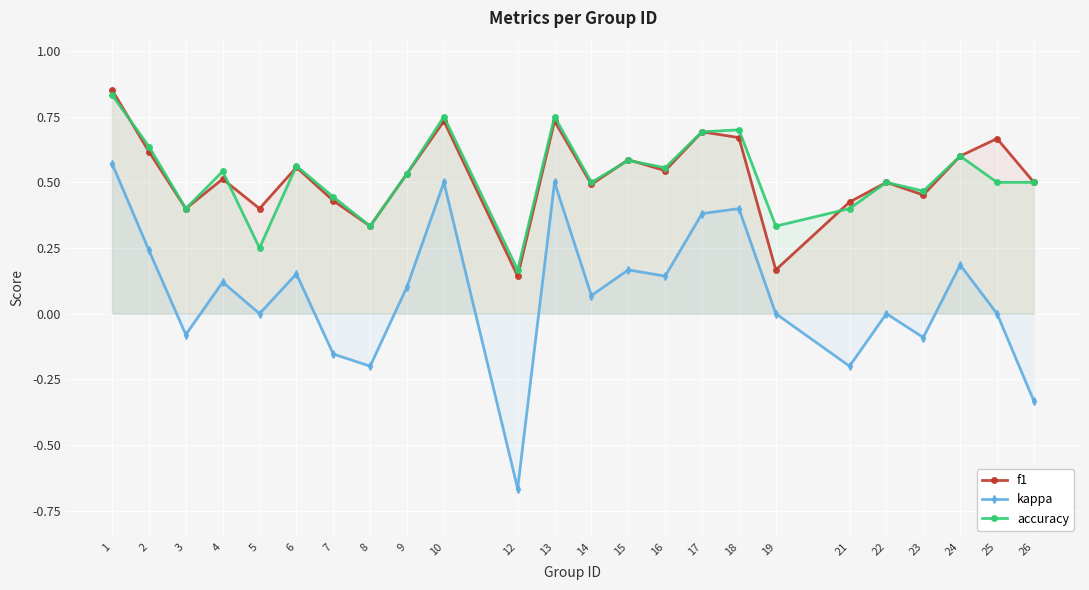

Where is the first local minimum for f1?

3